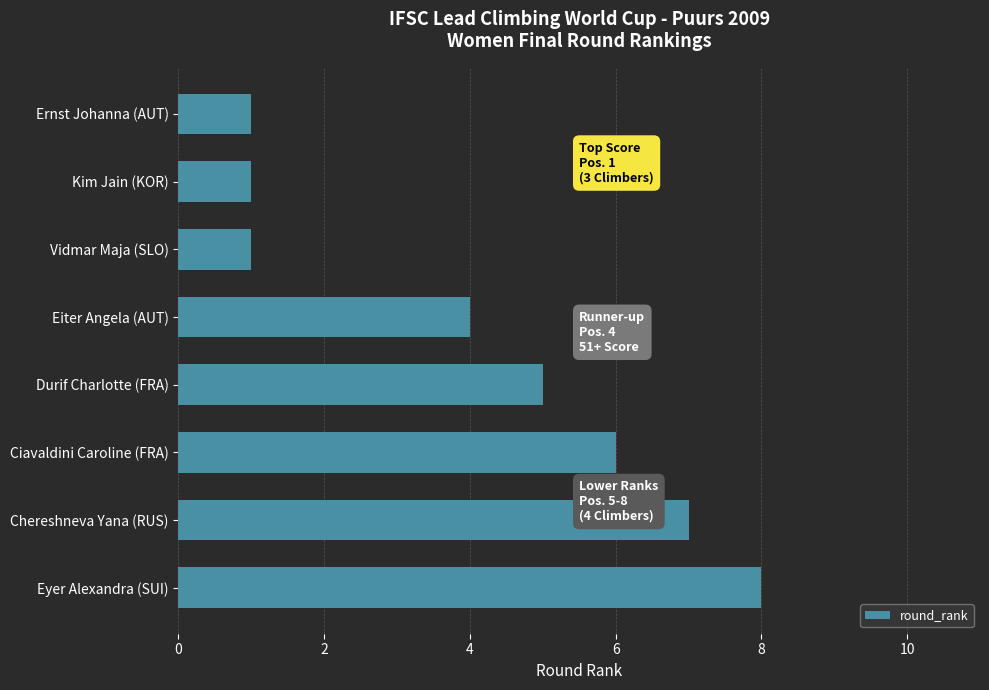

What is the label of the 4th bar from the top?

Eiter Angela (AUT)